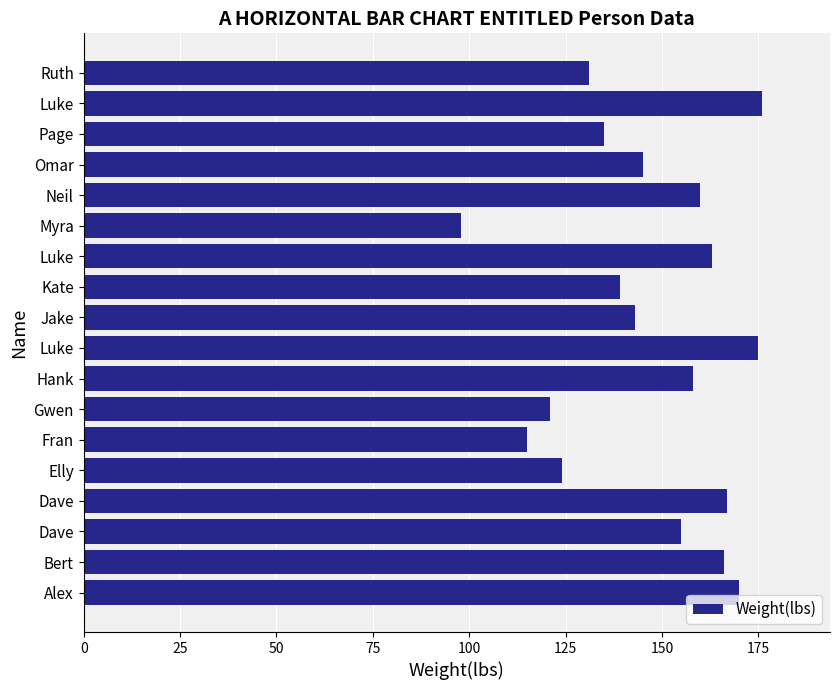

How many data points does each series have?

18